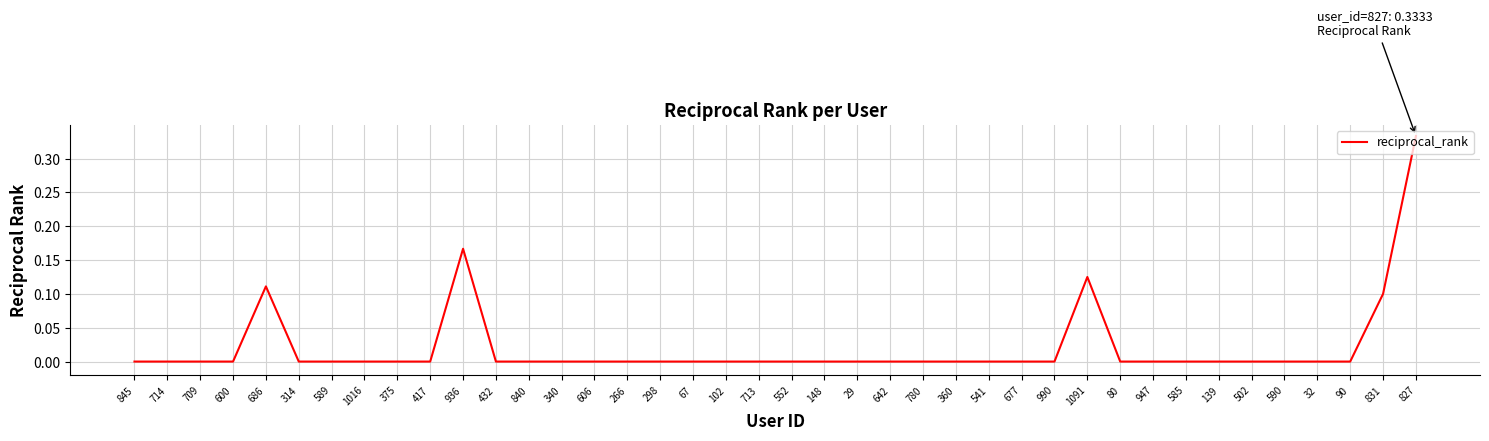

What position from the right is 432?

29